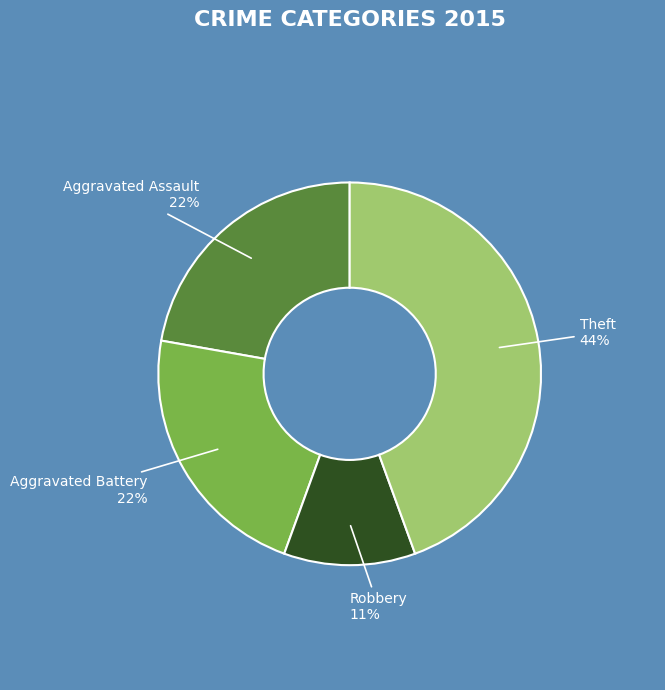

To the nearest percent, what is the difference between the largest and smallest slice percentages?

33%